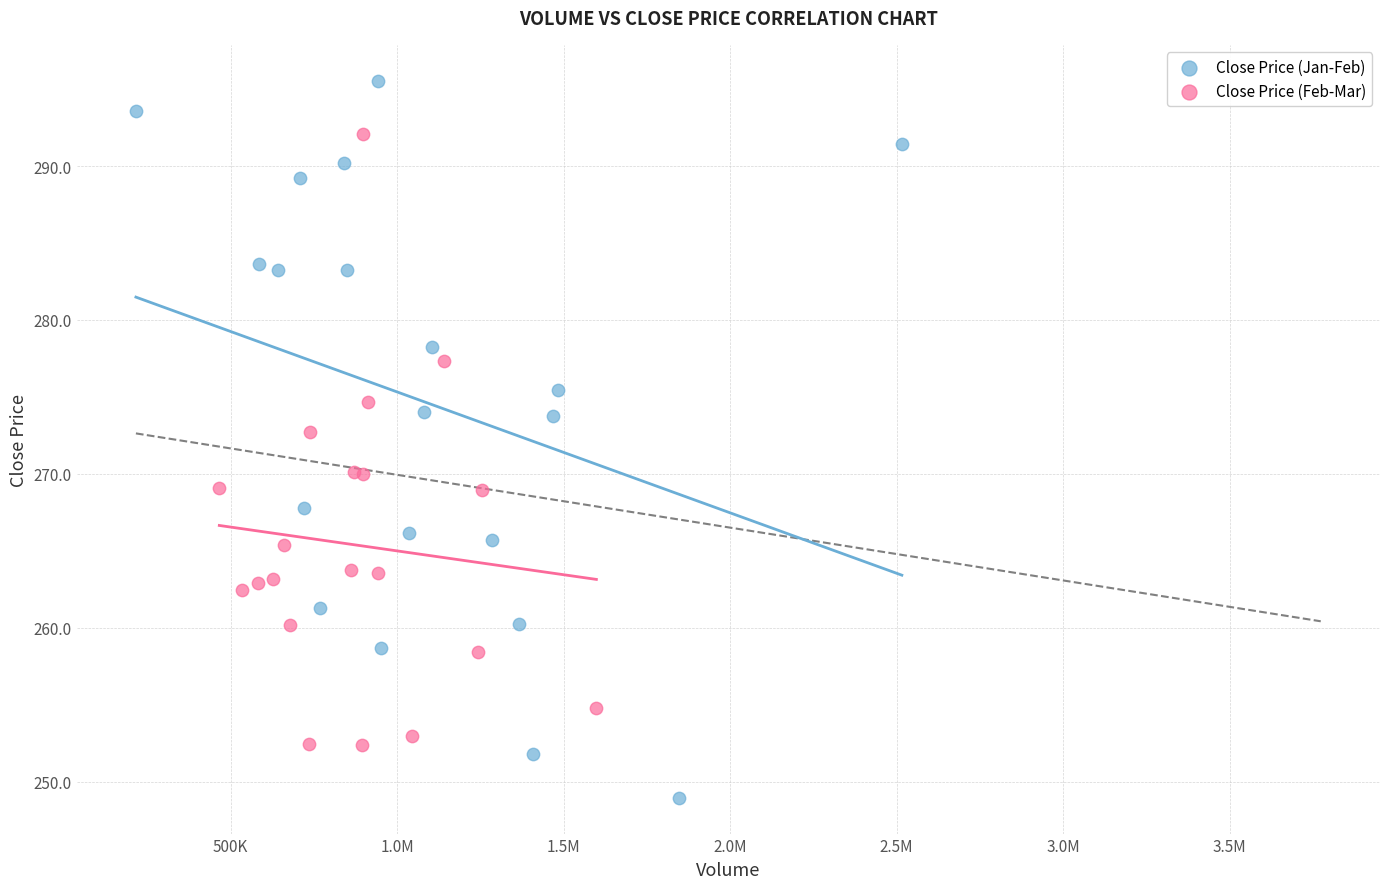

What are all the series names shown in the legend?

Close Price (Jan-Feb), Close Price (Feb-Mar)